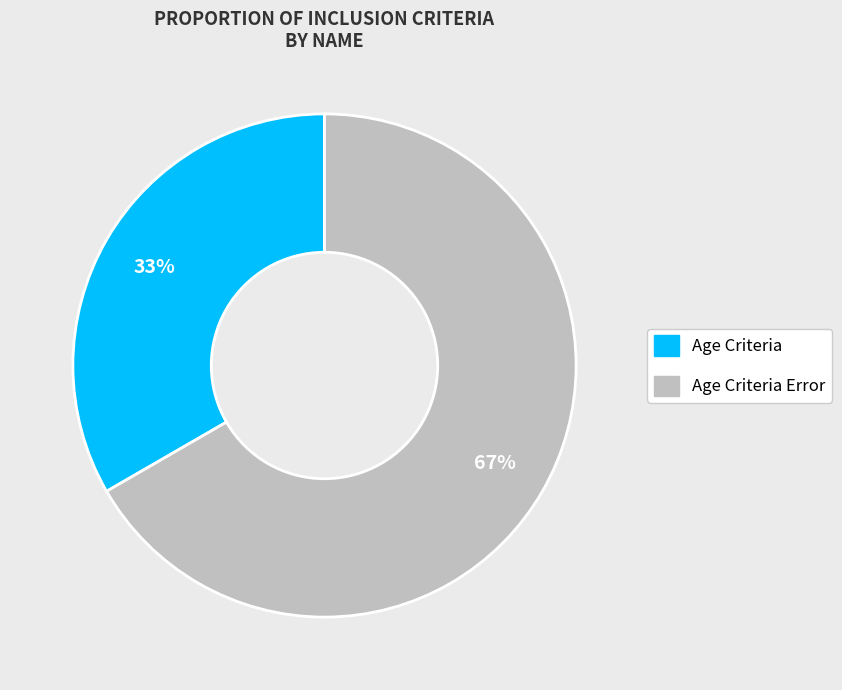

To the nearest percent, what is the average slice percentage?

50%